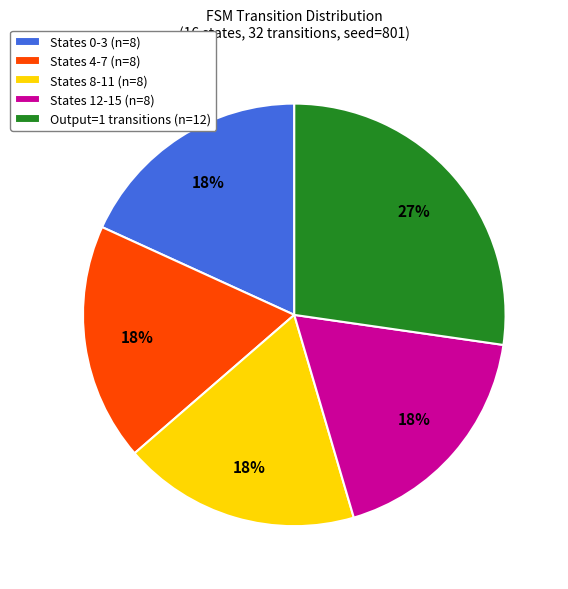

Is the sum of States 8-11 (n=8) and Output=1 transitions (n=12) greater than half?

No